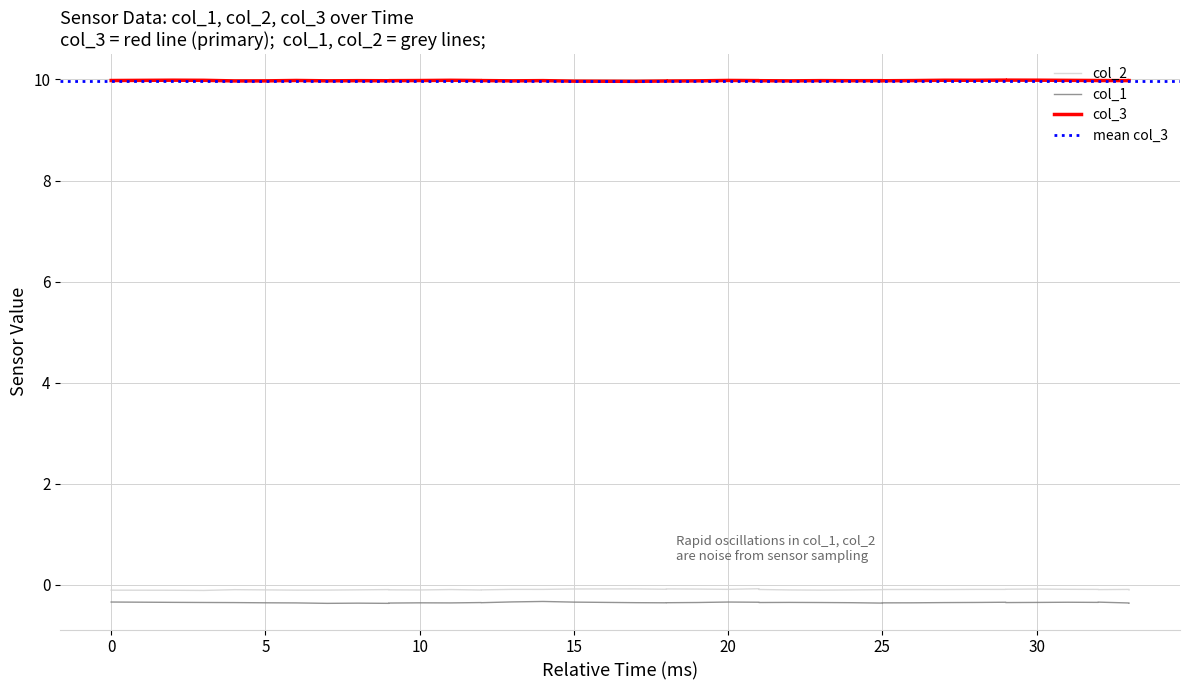

Which series has the widest spread of values?

col_1